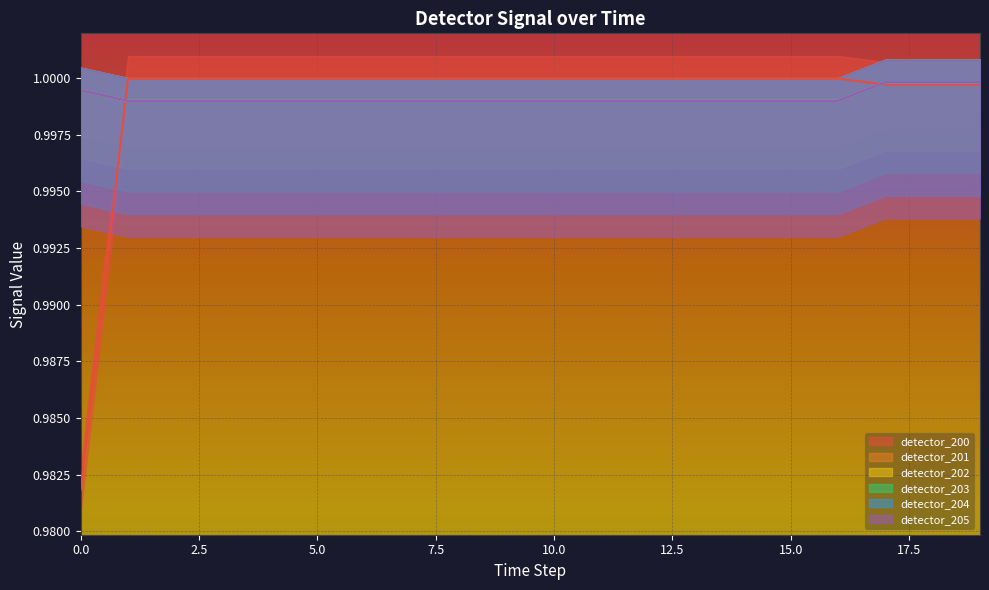

How many data points does each series have?

20